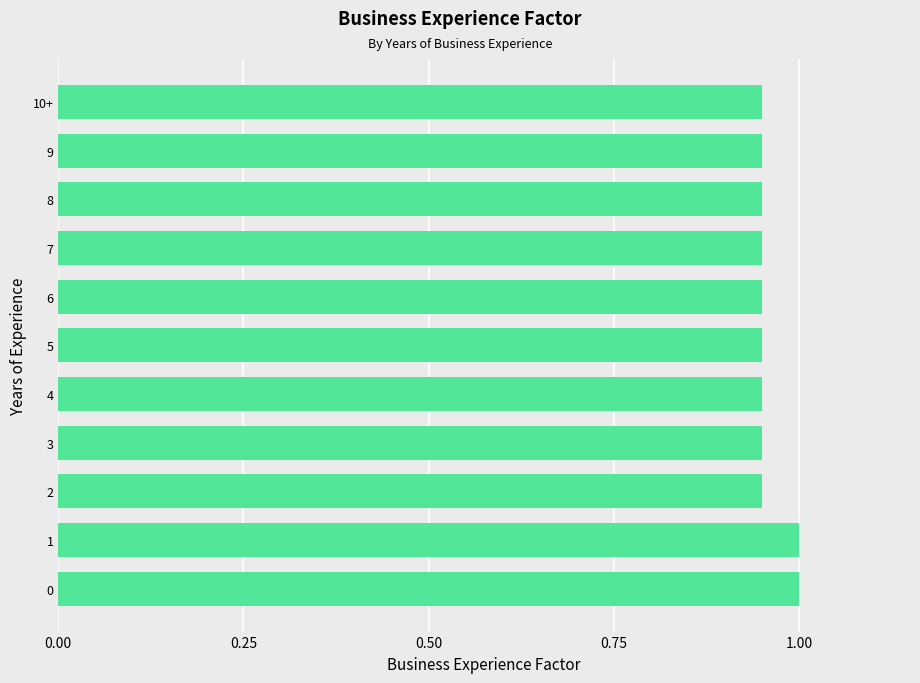

What is the maximum value shown in the chart?

1.0